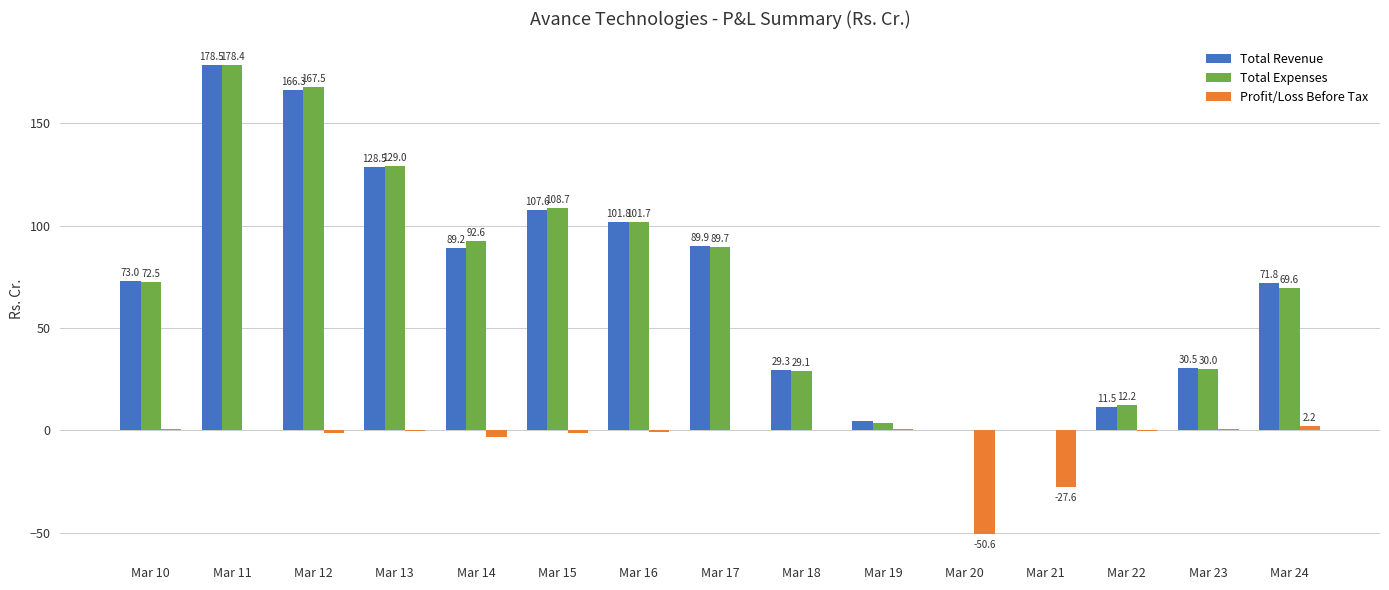

Which series has the largest range (max minus min)?

Total Revenue